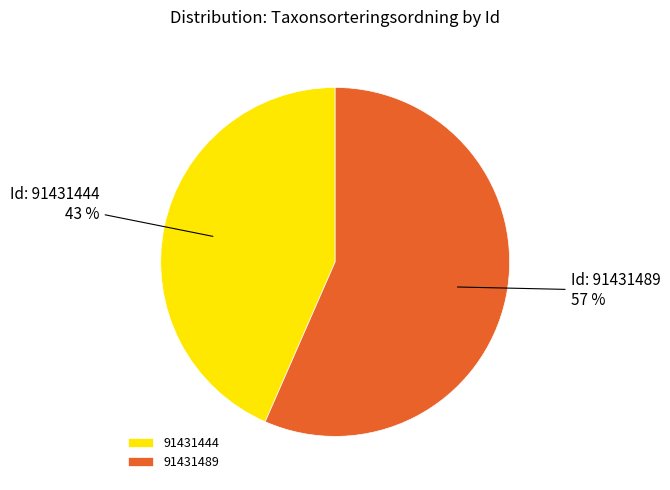

The 91431489 slice represents 57% of the pie. True or false?

True